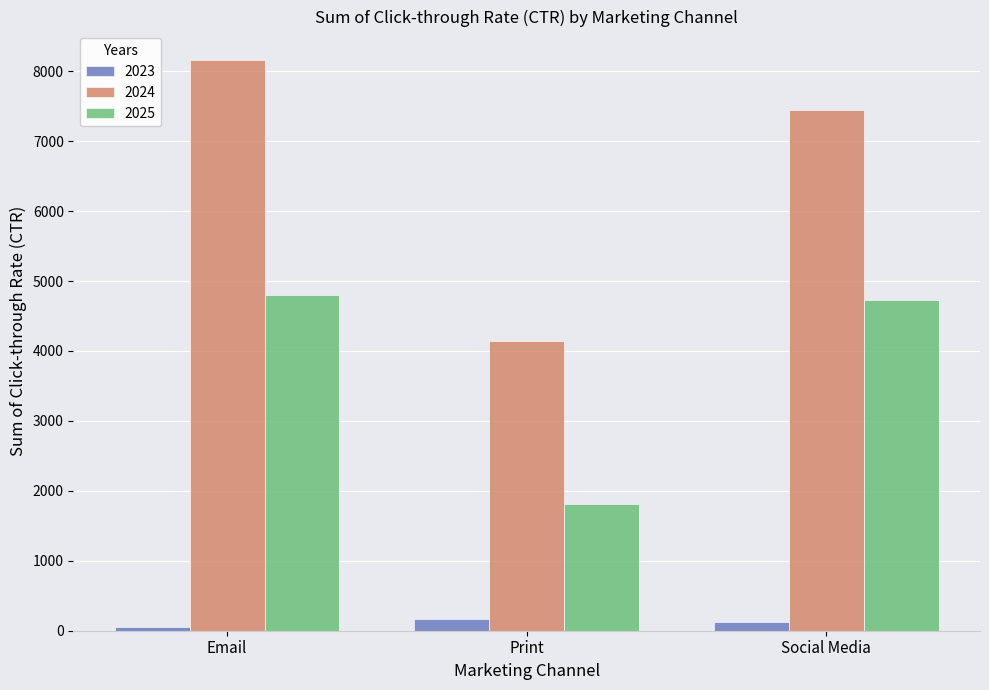

What is the difference between the highest and lowest values at Print?

3975.6